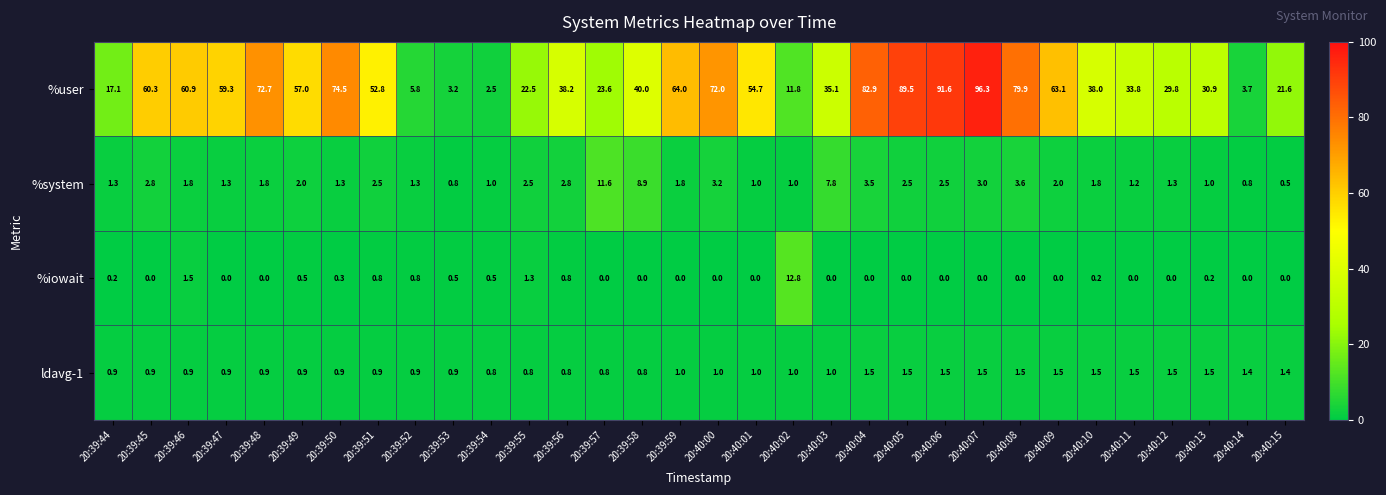

What is the total value across all series at 20:39:59?

66.8